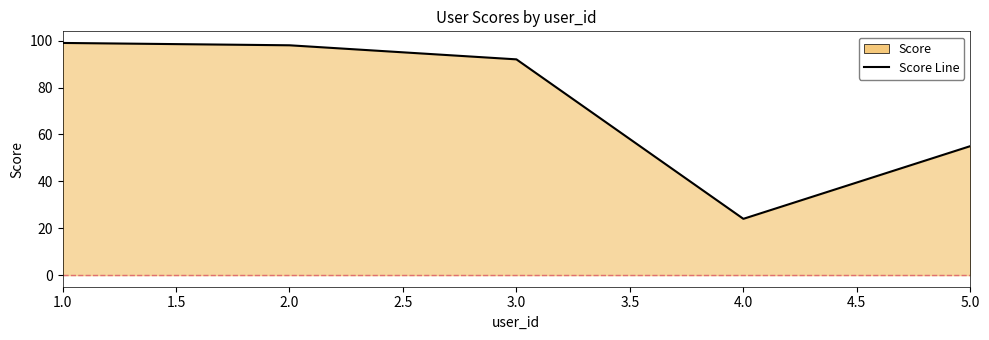

Does the chart have visible grid lines?

No